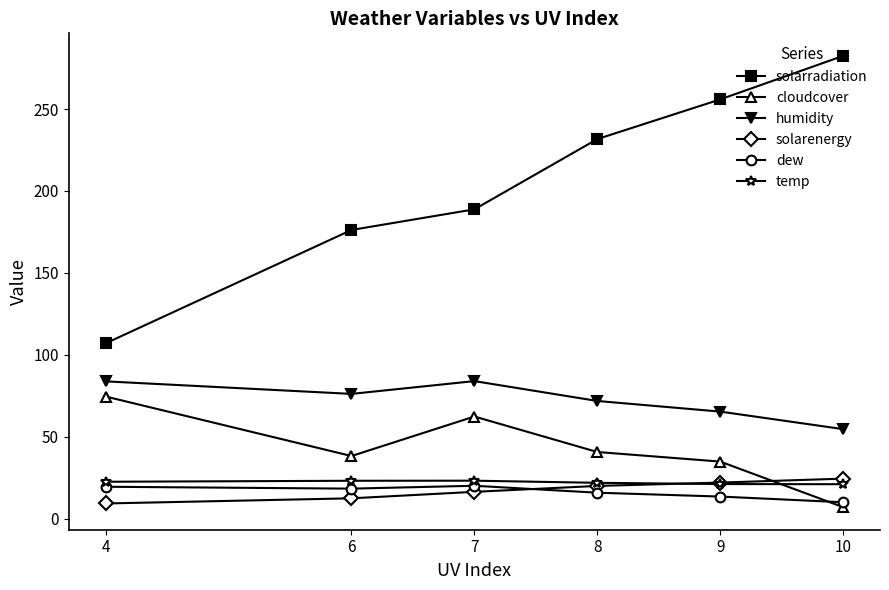

What is the difference between the maximum and minimum values in the humidity series?

29.3